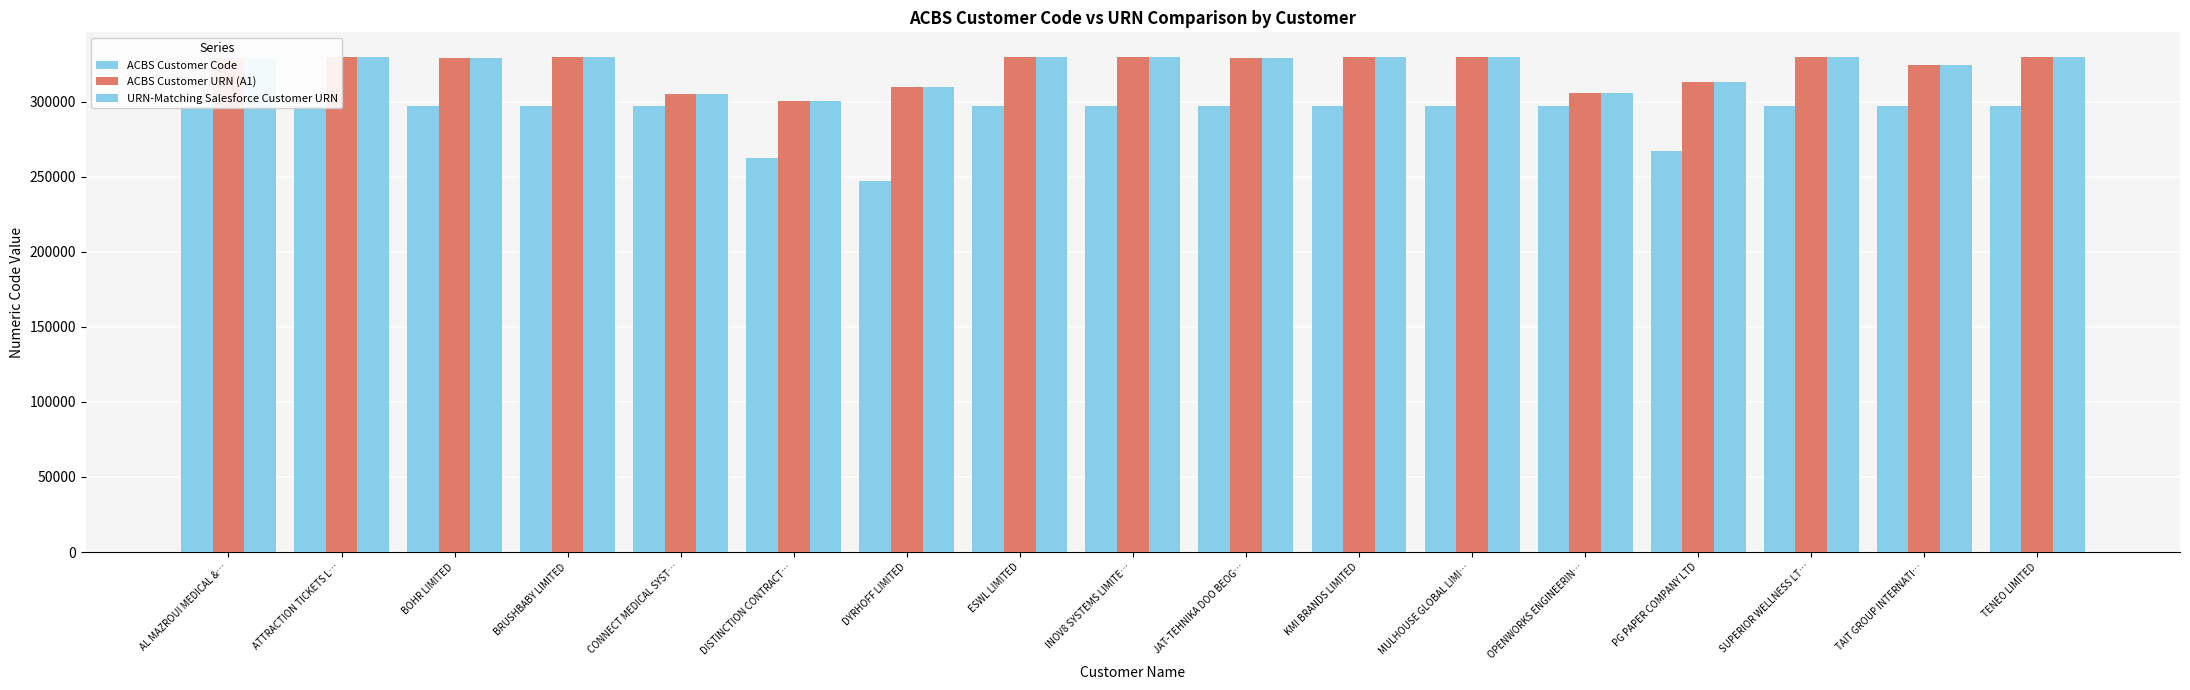

What is the average value of the ACBS Customer Code series?

290401